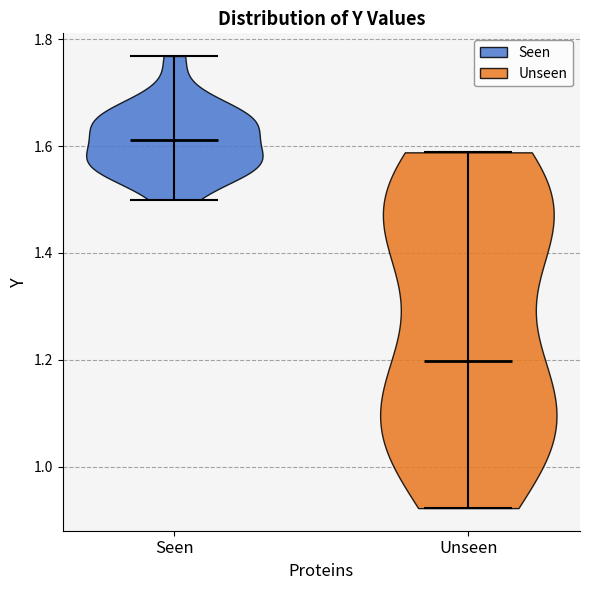

What is the lowest point the violin for Seen reaches on the y-axis? The values are not printed on the chart, so give them approximately, as read against the axis.

1.50